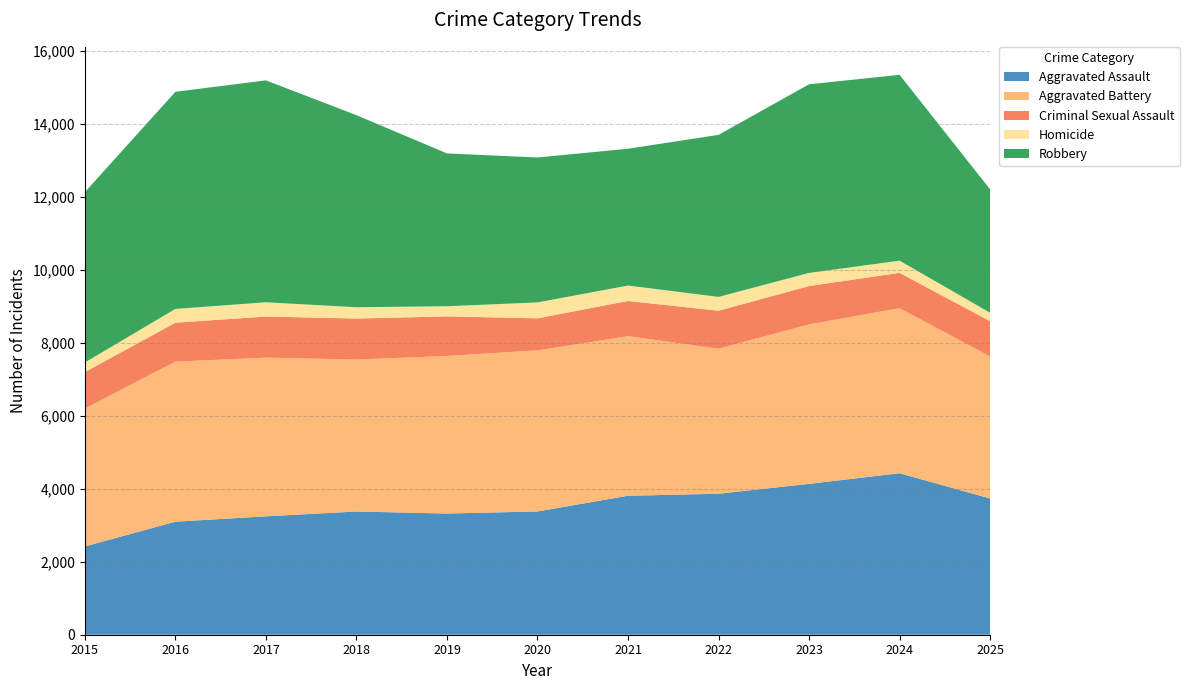

Reading left to right, what are all the values shown in this chart?

Aggravated Assault: 2422	3099	3247	3379	3323	3380	3811	3866	4137	4428	3736
Aggravated Battery: 3783	4390	4351	4167	4321	4419	4376	3977	4373	4527	3895
Criminal Sexual Assault: 998	1067	1127	1124	1085	877	965	1041	1051	968	967
Homicide: 263	378	391	310	278	436	423	379	360	334	231
Robbery: 4671	5954	6085	5267	4191	3975	3751	4444	5173	5096	3385